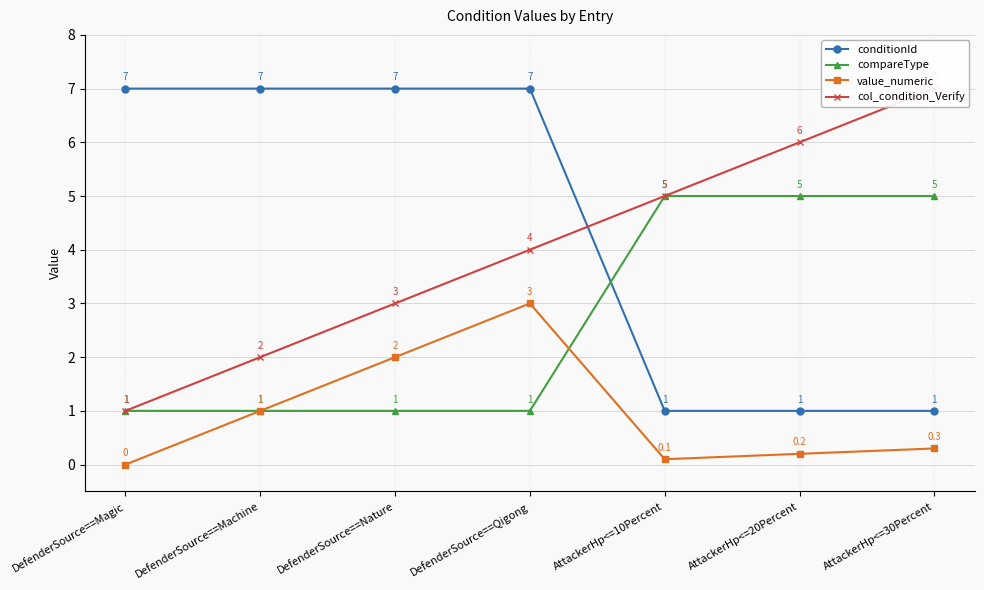

What is the difference between the highest and lowest values at DefenderSource==Nature?

6.0